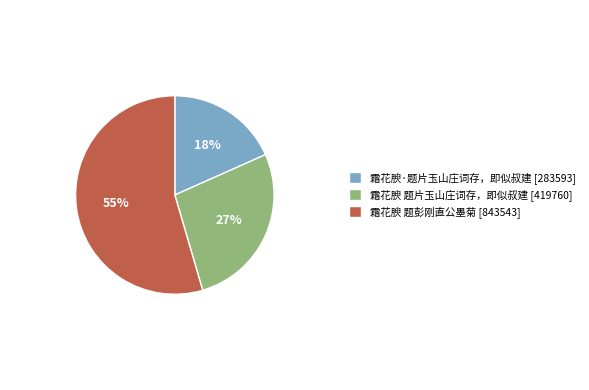

True or false: 霜花腴·题片玉山庄词存，即似叔建 accounts for 18% of the total.

True